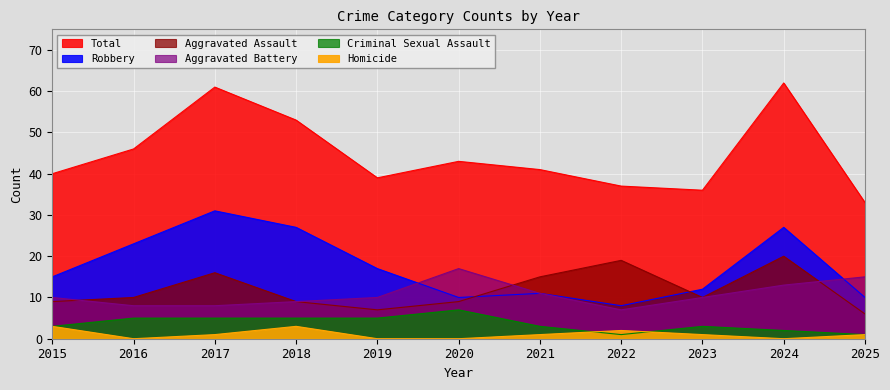

At which category does Robbery reach its first local valley?

2020